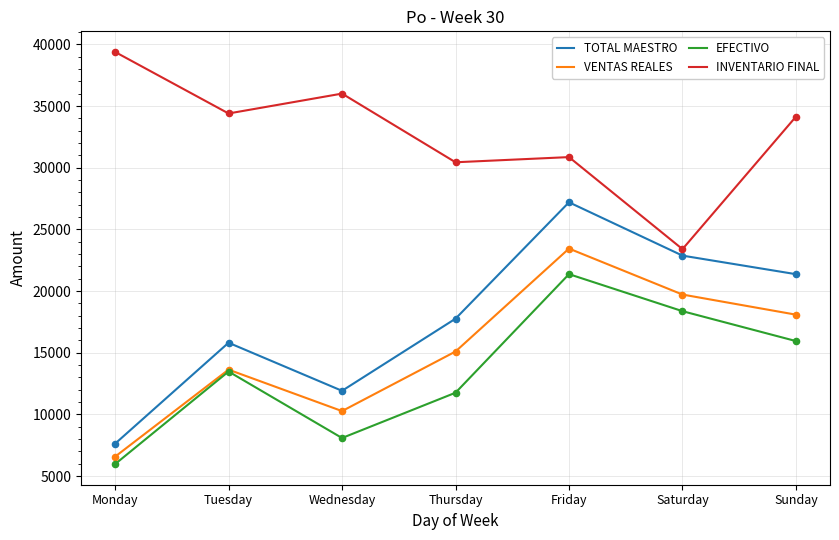

Which series changed the most between Monday and Friday?

TOTAL MAESTRO